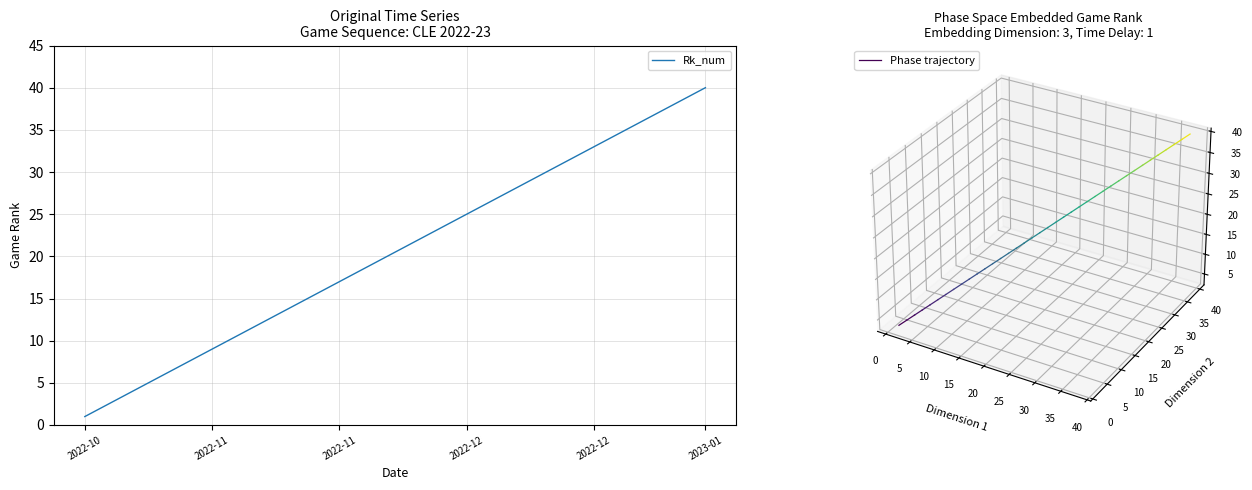

What is the sum of all values?

820